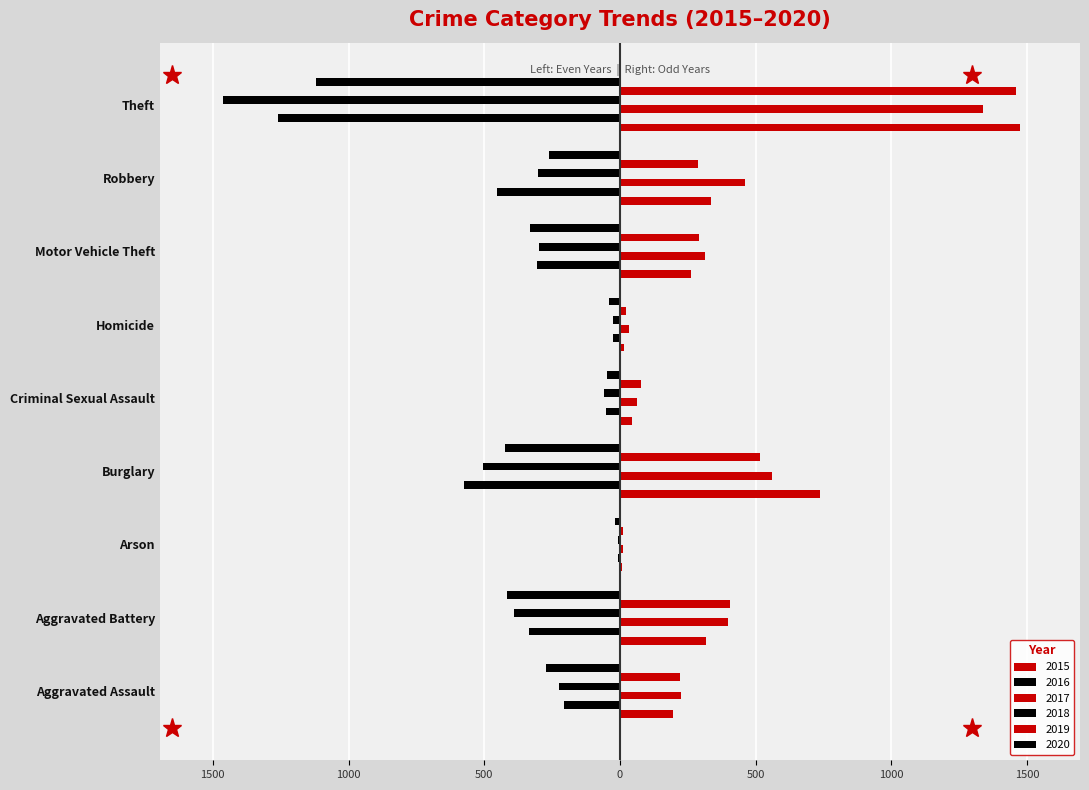

What is the total value across all series at Homicide?

-22